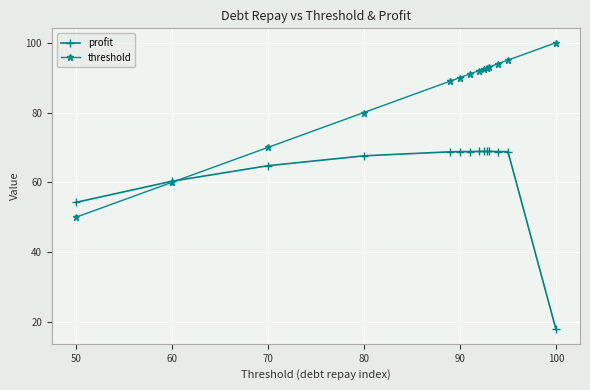

At how many categories does at least one series exceed 82?

10